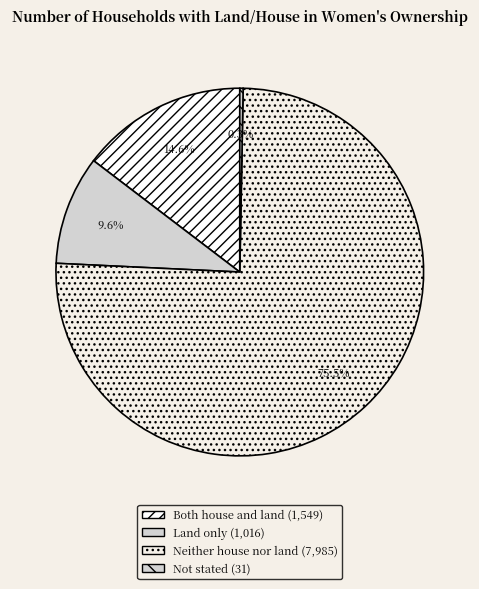

To the nearest percent, what percentage of the pie is Neither house nor land?

75%